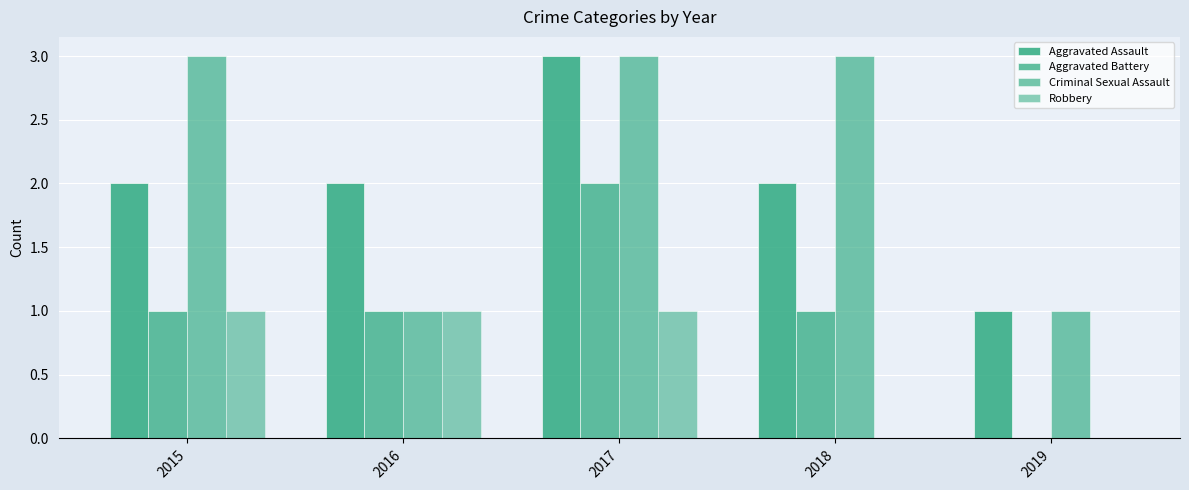

How many groups of bars are there?

5